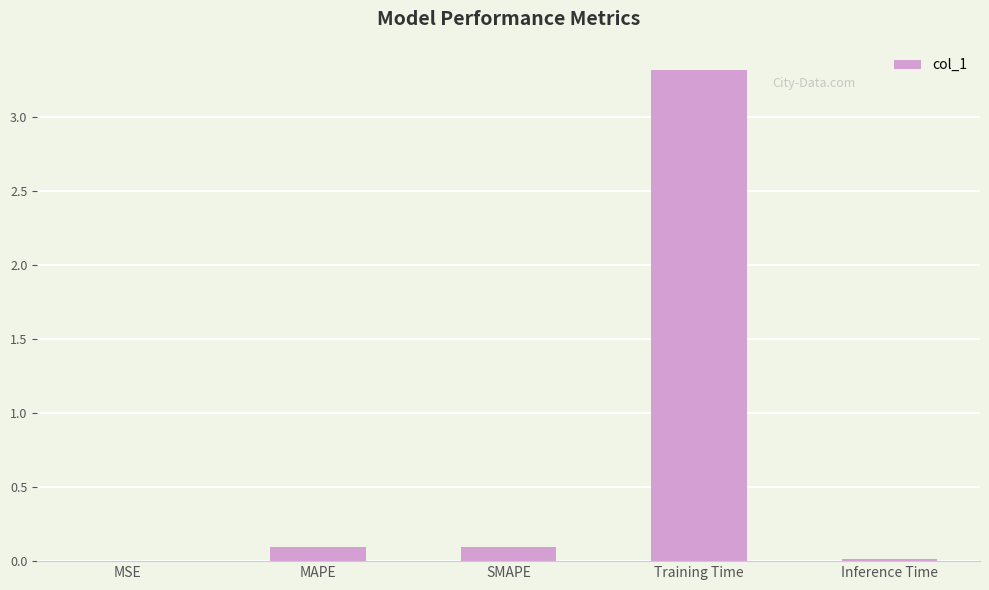

What is the sum of all values?

3.5